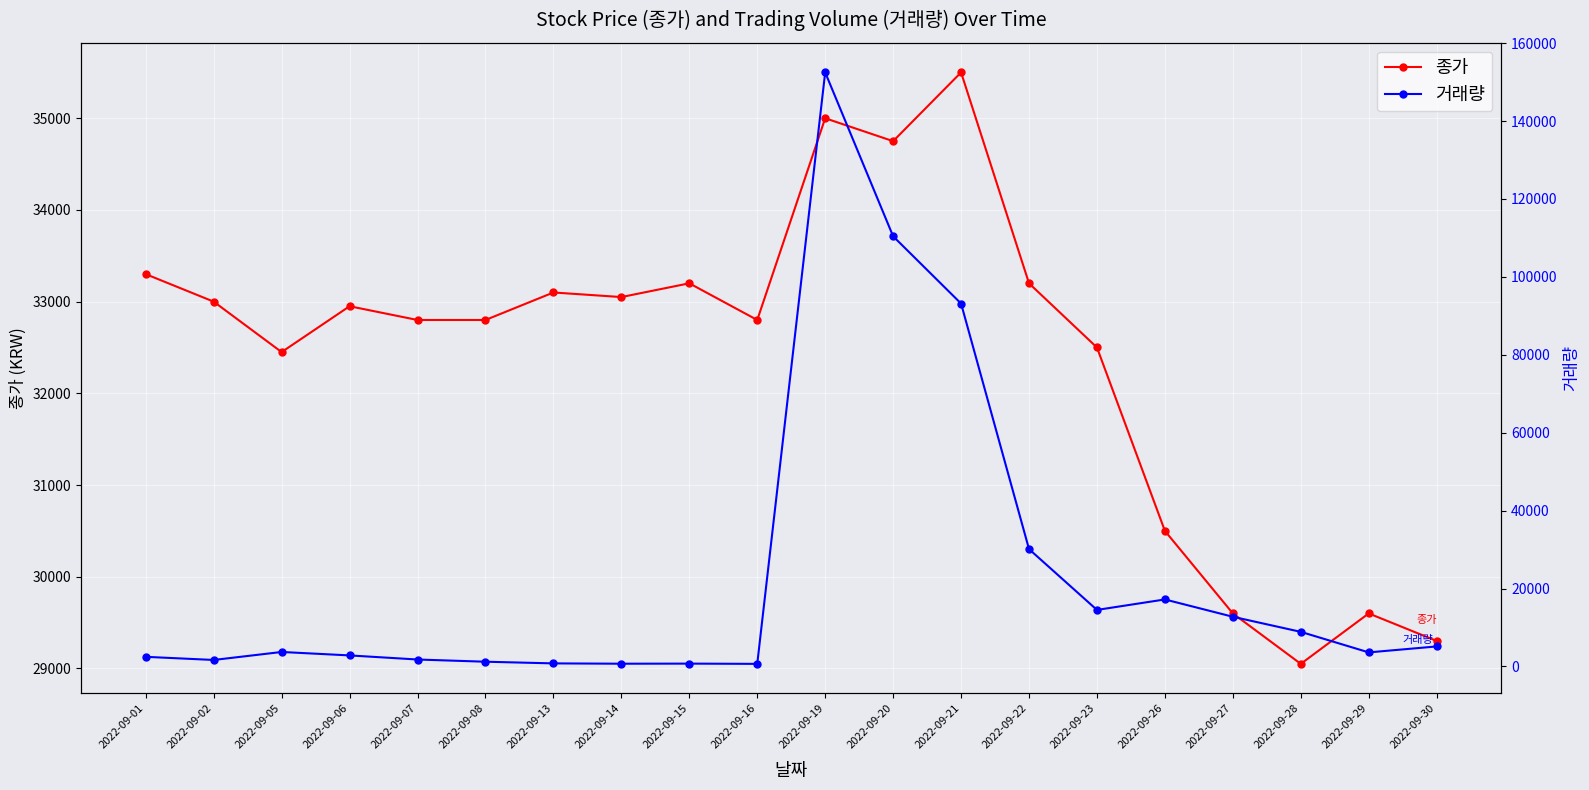

What are all the series names shown in the legend?

종가, 거래량